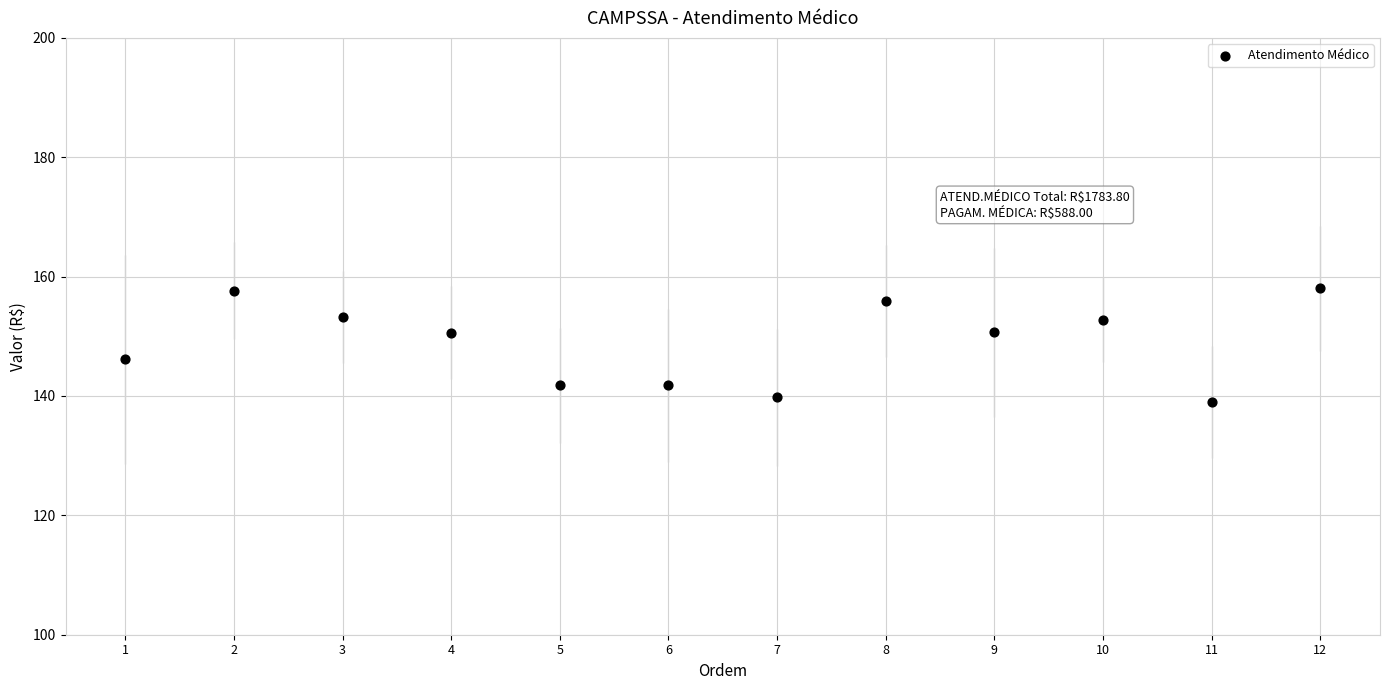

What is the average Y value?

149.0